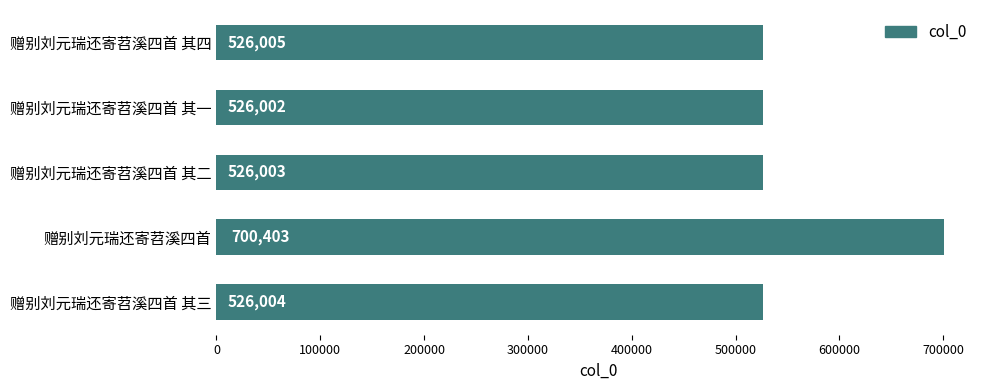

What is the average value?

560883